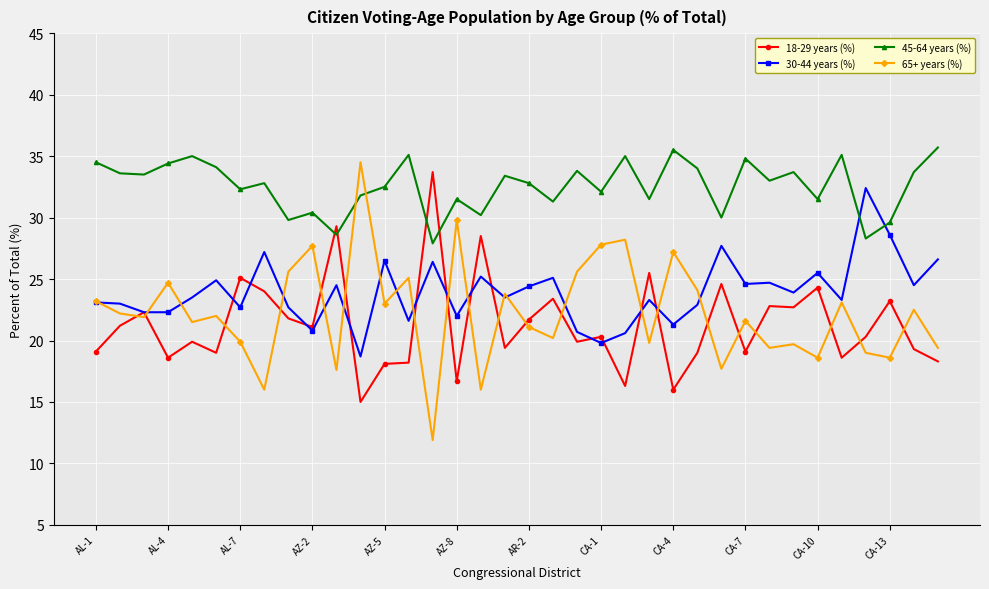

What is the difference between the second highest and second lowest values in the 30-44 years (%) series?

8.8